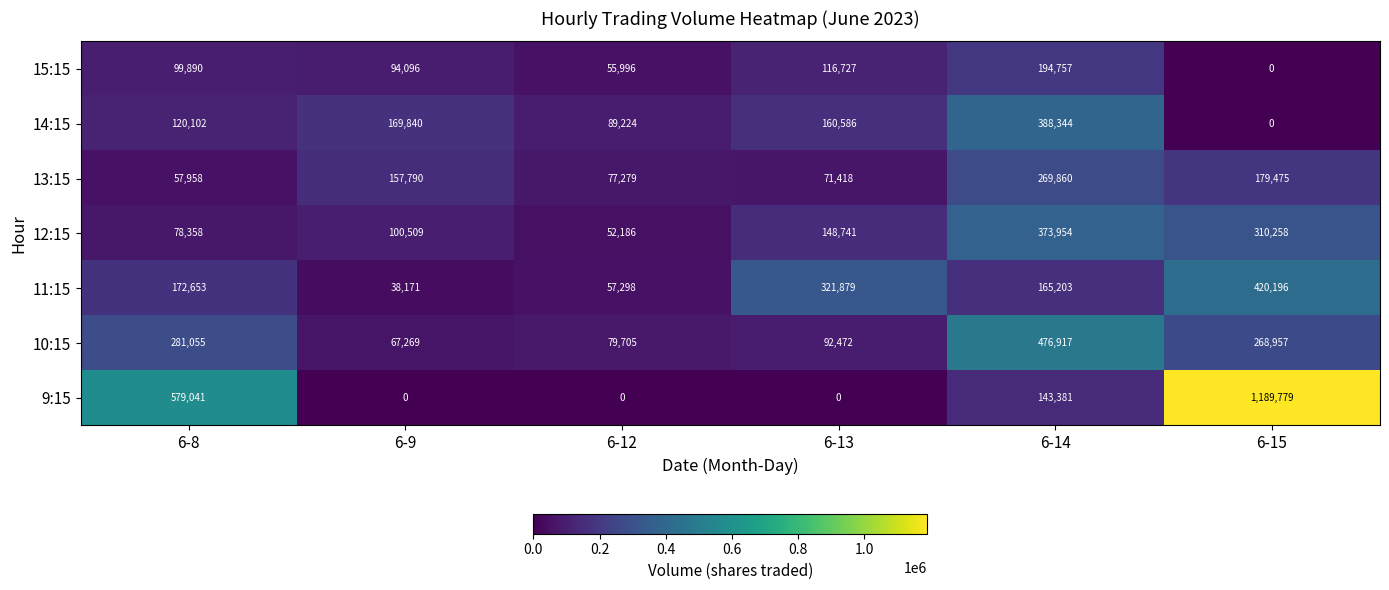

At how many categories does at least one series exceed 301293?

4